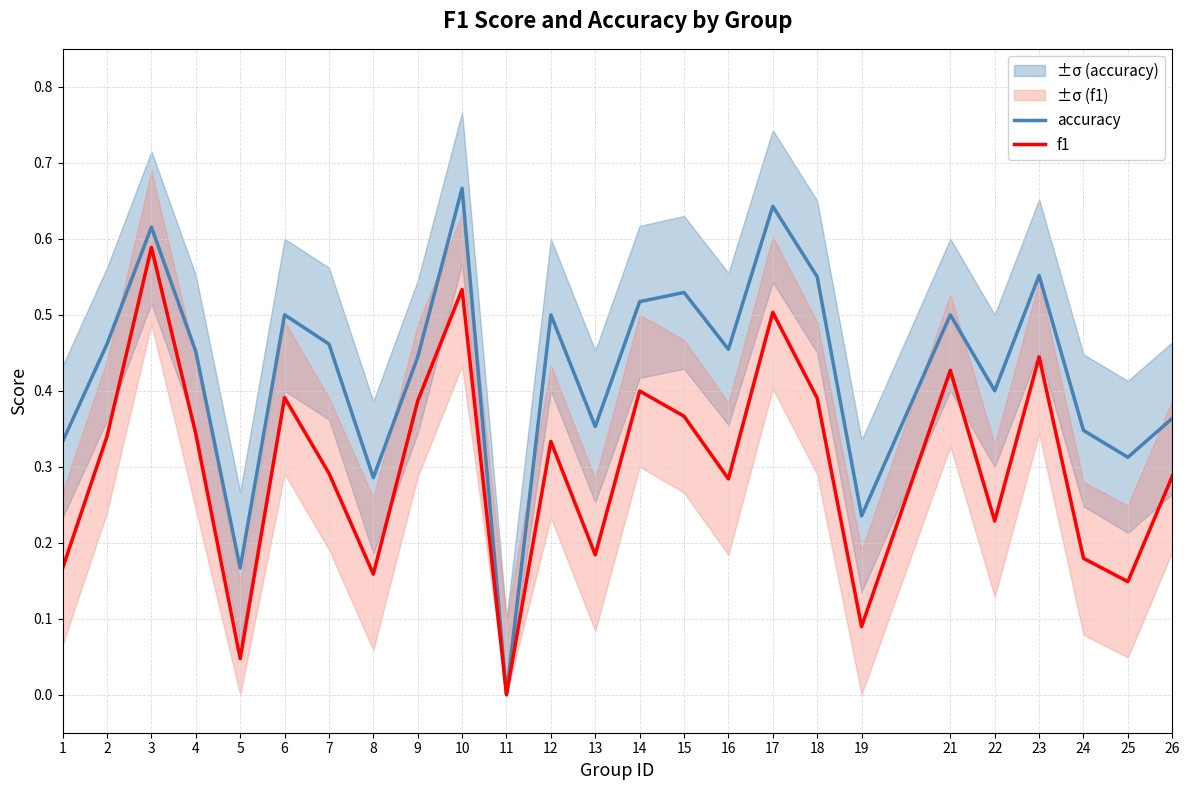

Where is the first local maximum for accuracy?

3